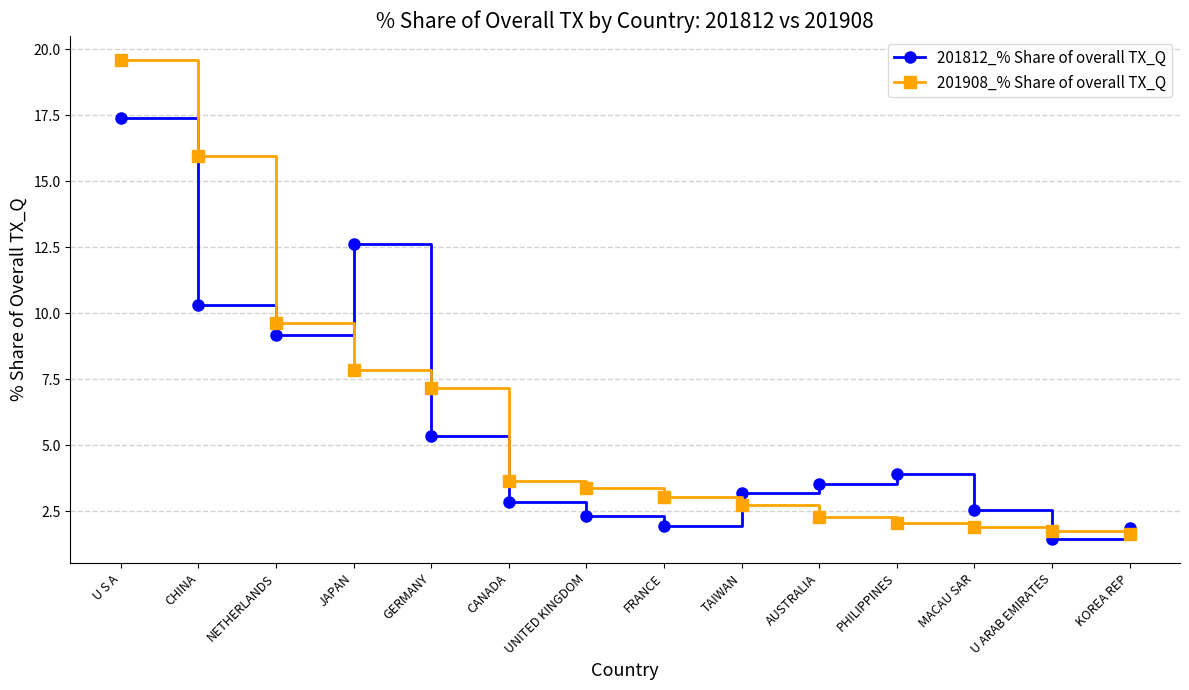

What is the difference between the maximum and second lowest values in the 201812_% Share of overall TX_Q series?

15.5